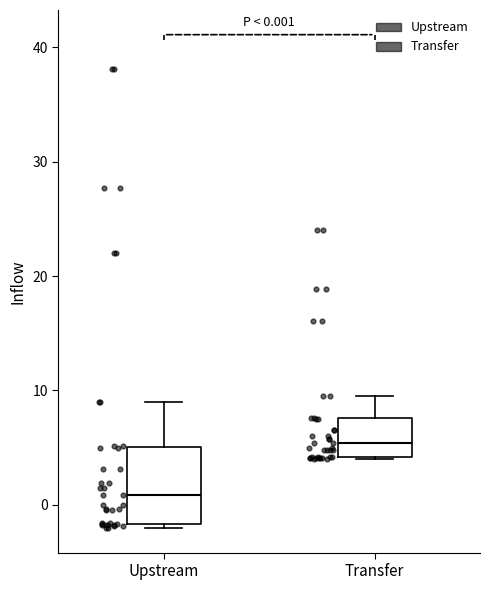

Comparing the boxes themselves (not the whiskers), which one is the tallest?

Upstream